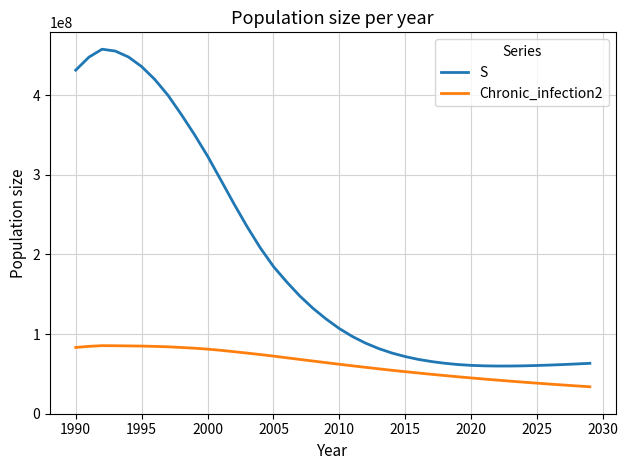

Rank the series by their maximum value, from highest to lowest.

S, Chronic_infection2